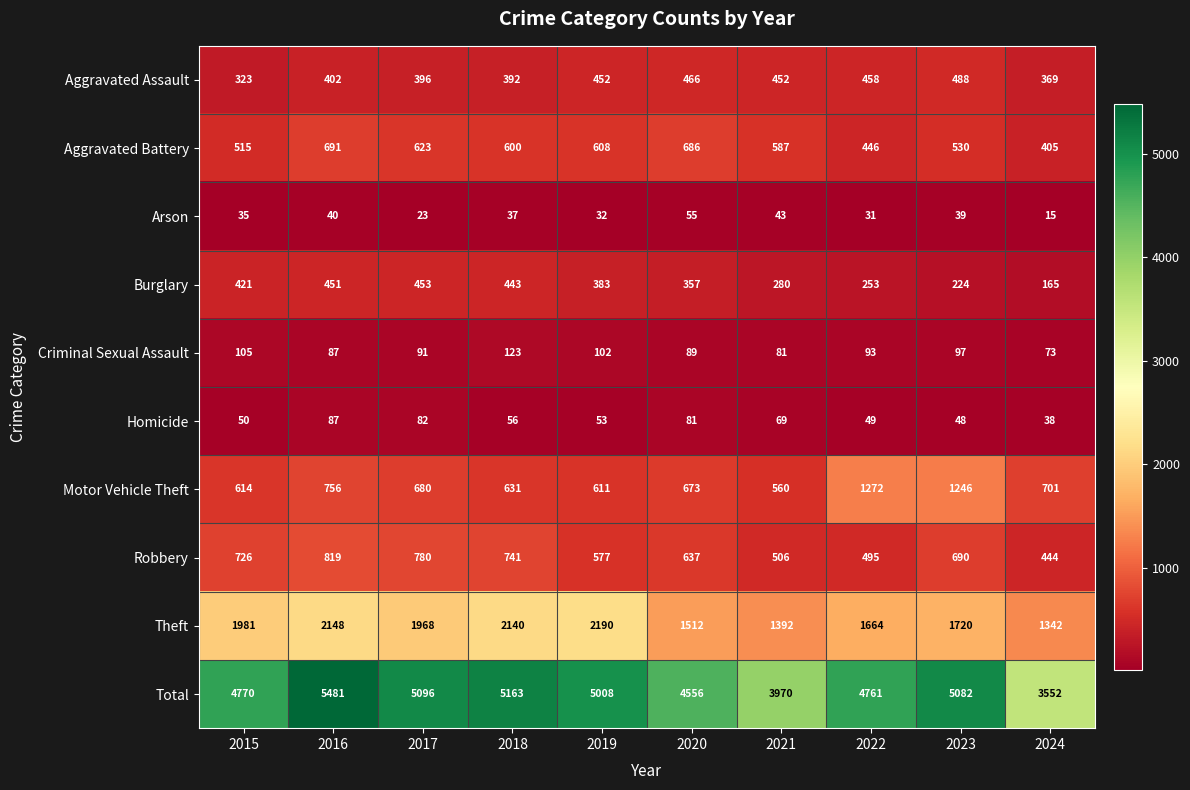

How many values in the Total series are below 5008?

5